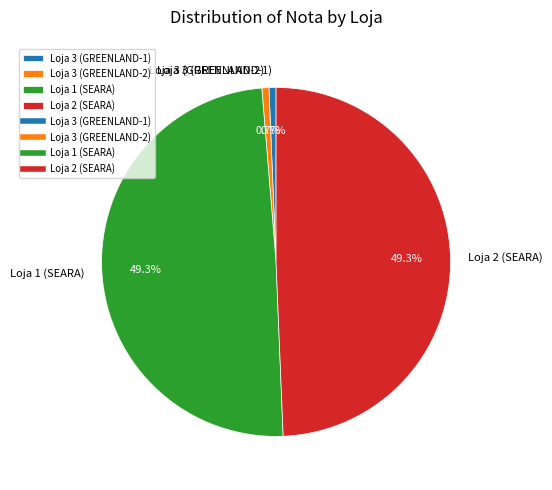

Is Loja 3 (GREENLAND-1) the majority of the pie?

No